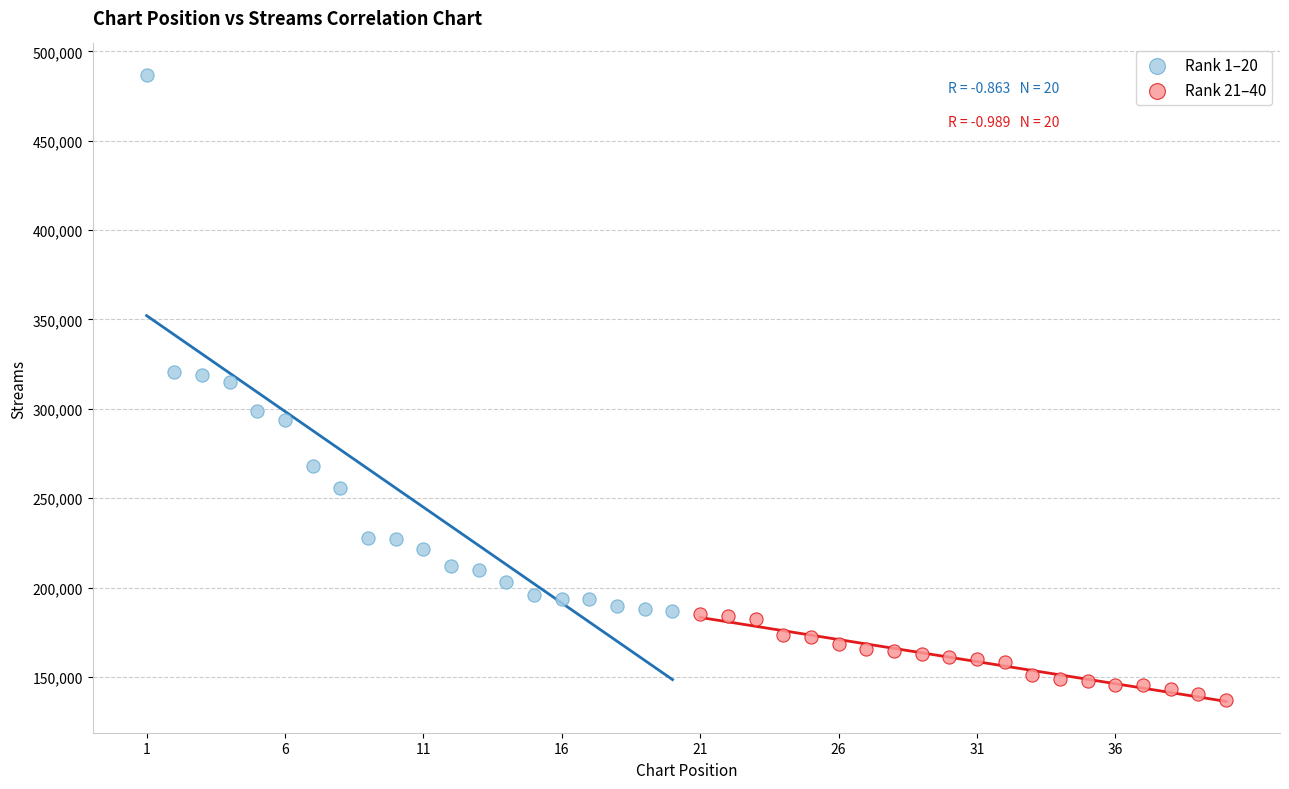

Which series reaches the minimum Y coordinate?

Rank 21–40